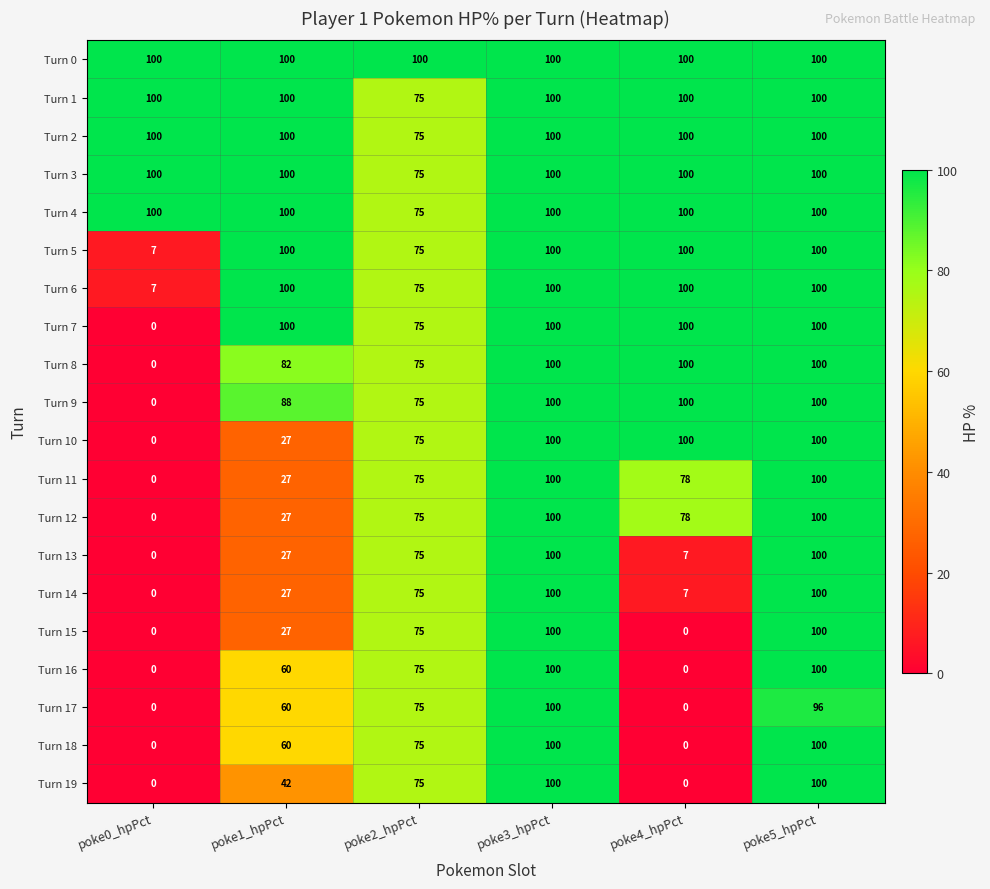

What is the sum of all Turn 1 values?

575